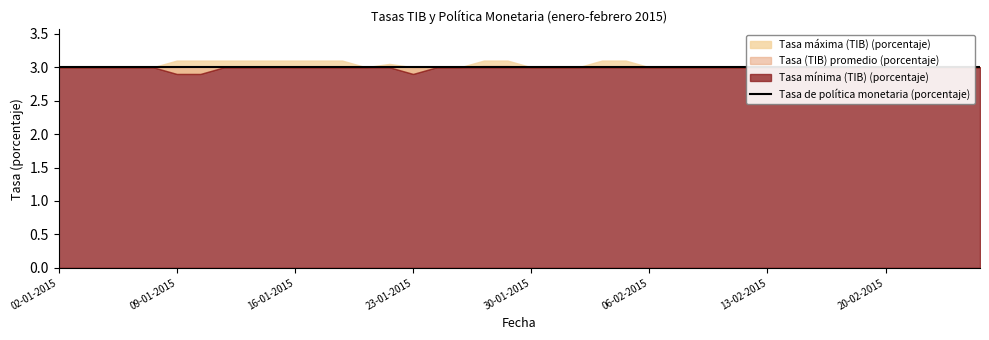

Is it true that Tasa de política monetaria (porcentaje) equals 4.6 at 14-01-2015?

False